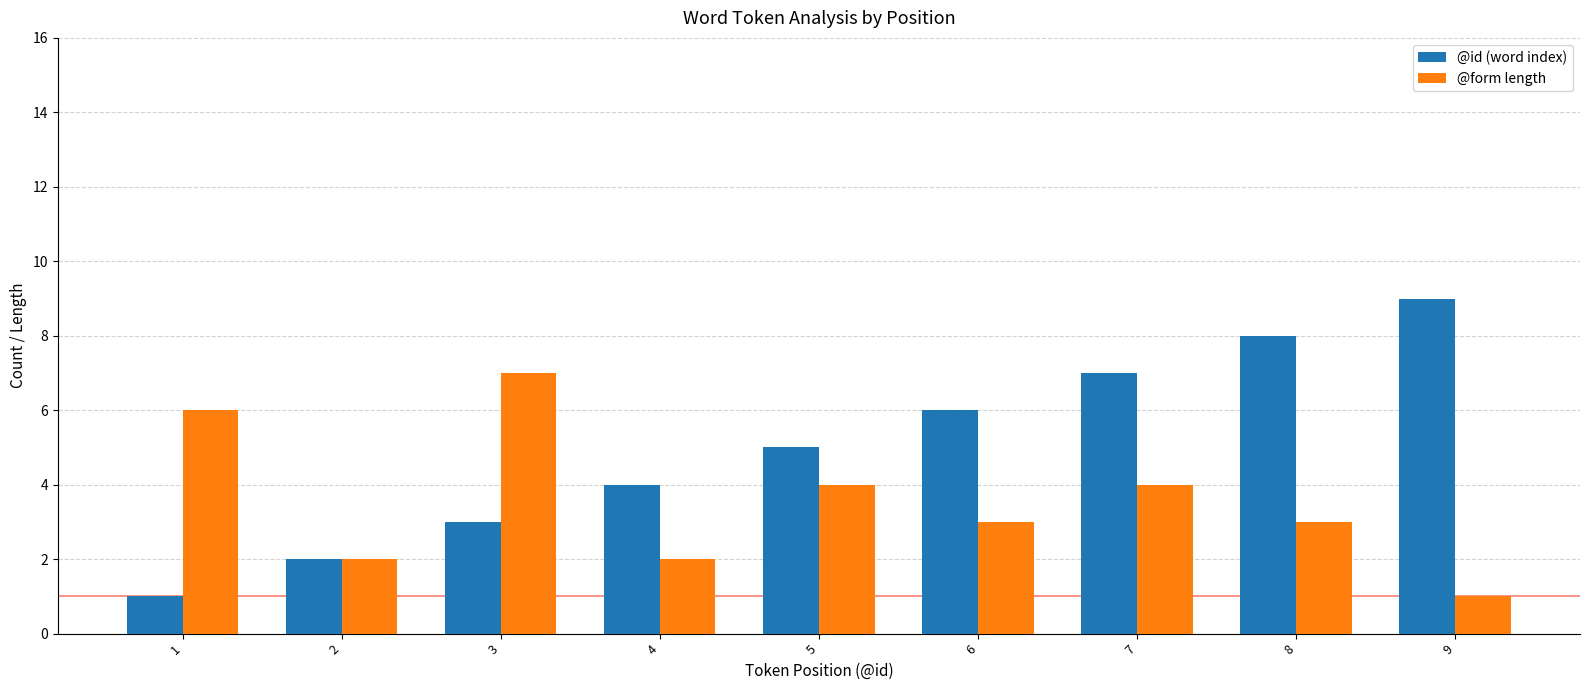

At which category does the chart reach its peak across all series?

9